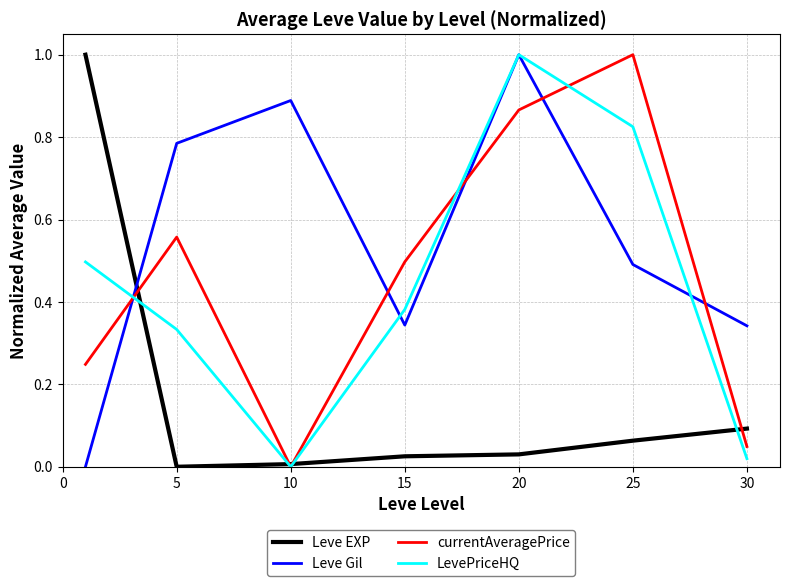

Which series has the largest total across all categories?

Leve Gil